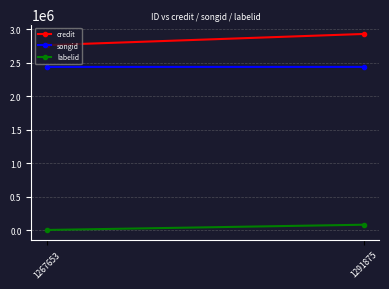

Count the credit values in the range 2760458 to 2926846.

2